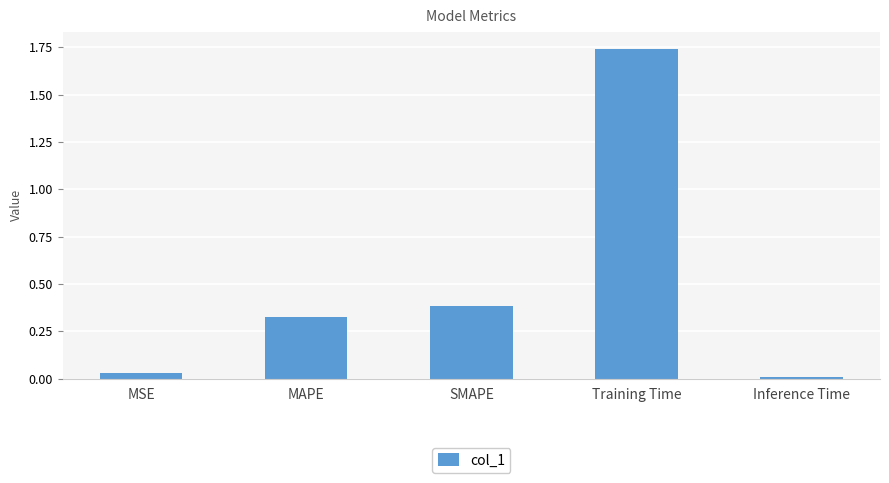

Rank the categories by value from lowest to highest.

Inference Time, MSE, MAPE, SMAPE, Training Time